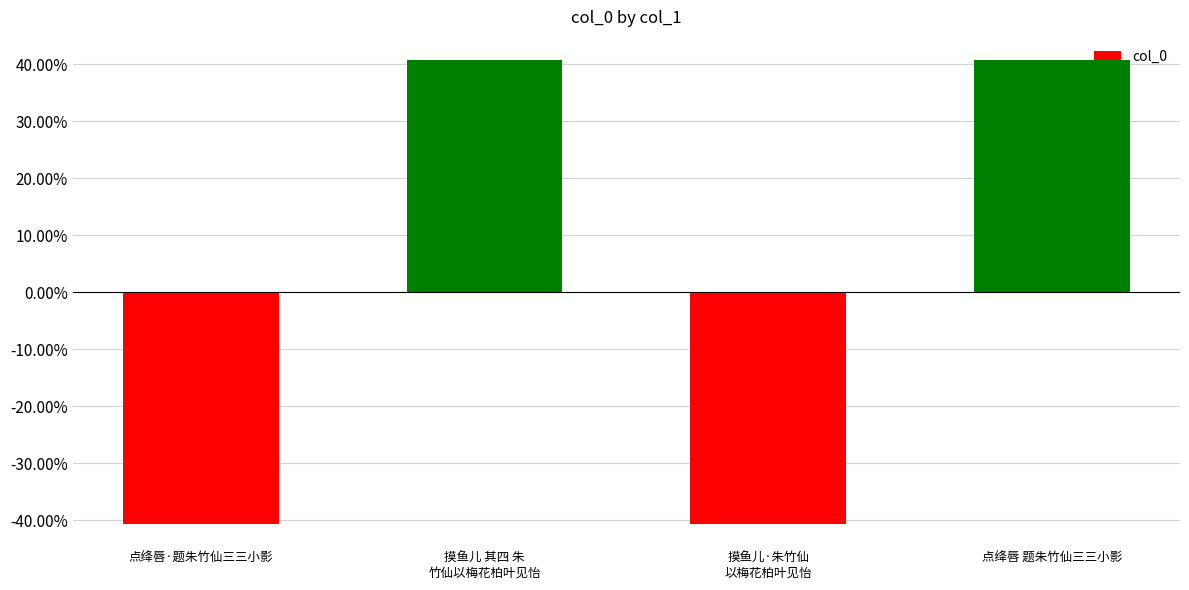

What is the difference between the maximum and minimum values?

81.4